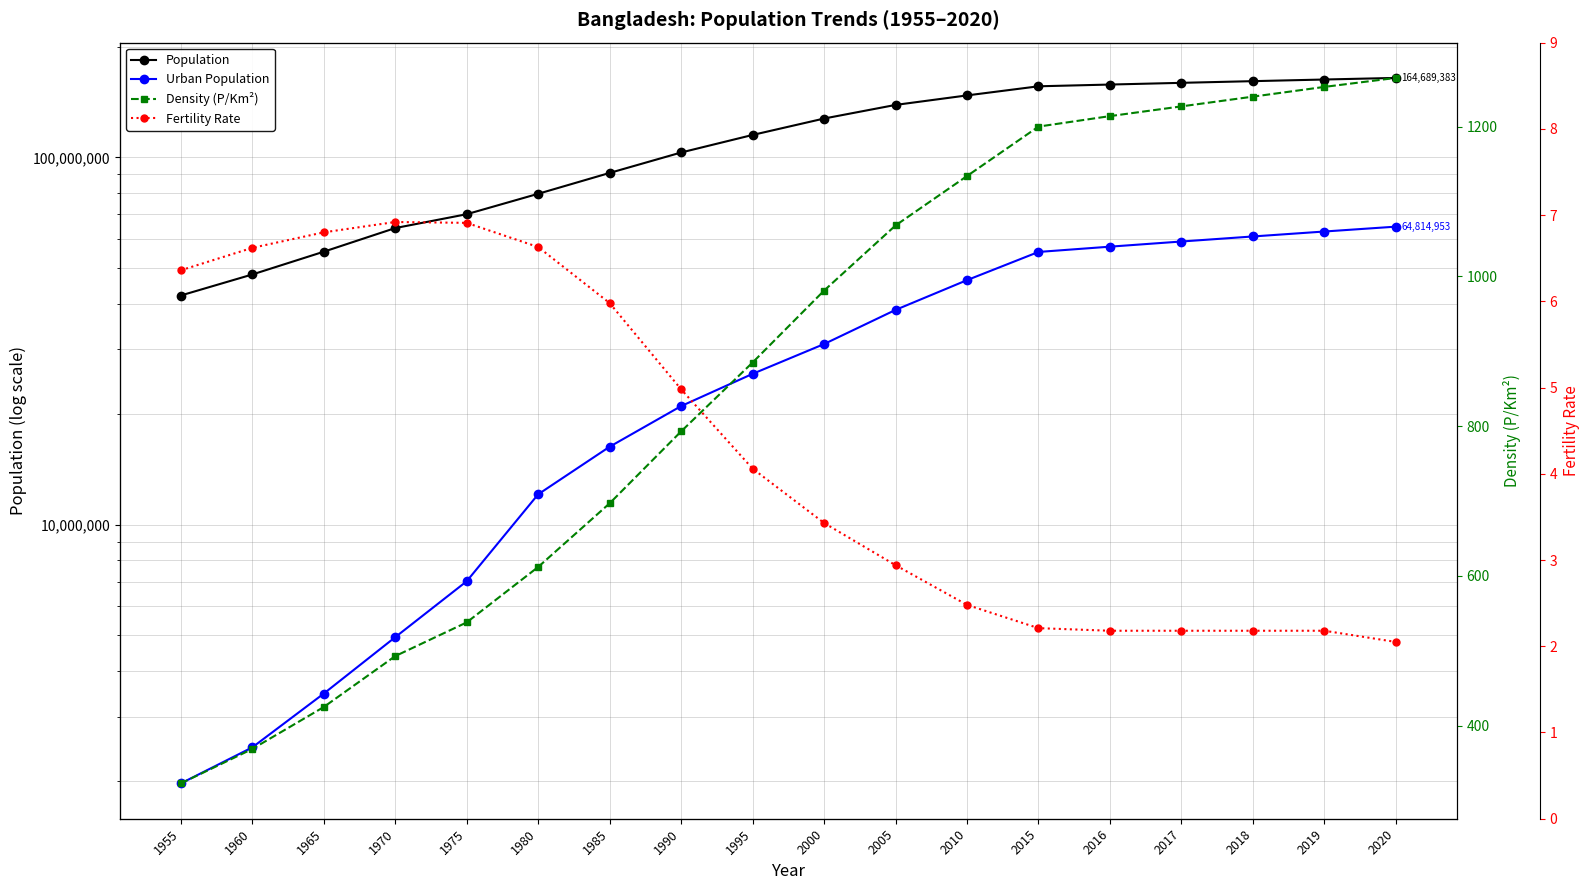

True or false: Population and Fertility Rate cross at least once.

False